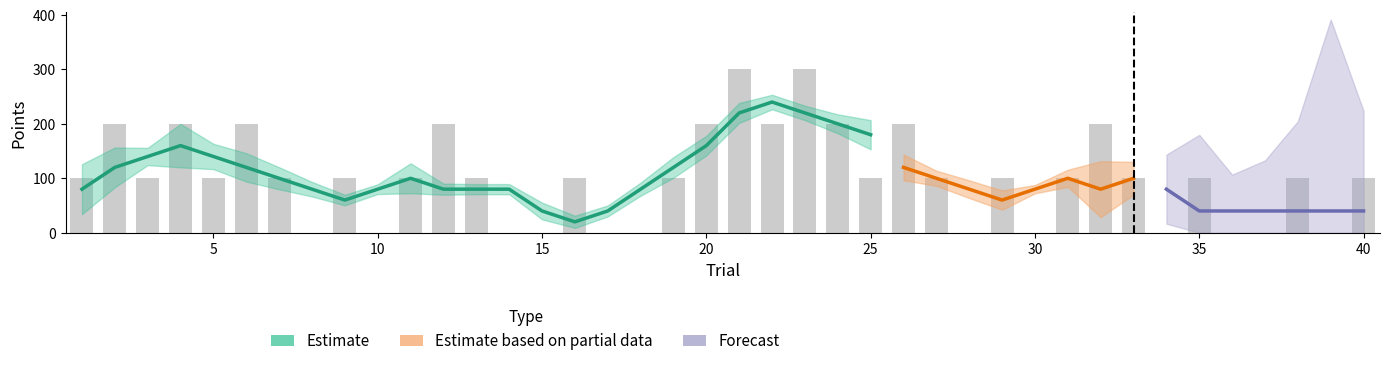

How many series are shown in this chart?

3